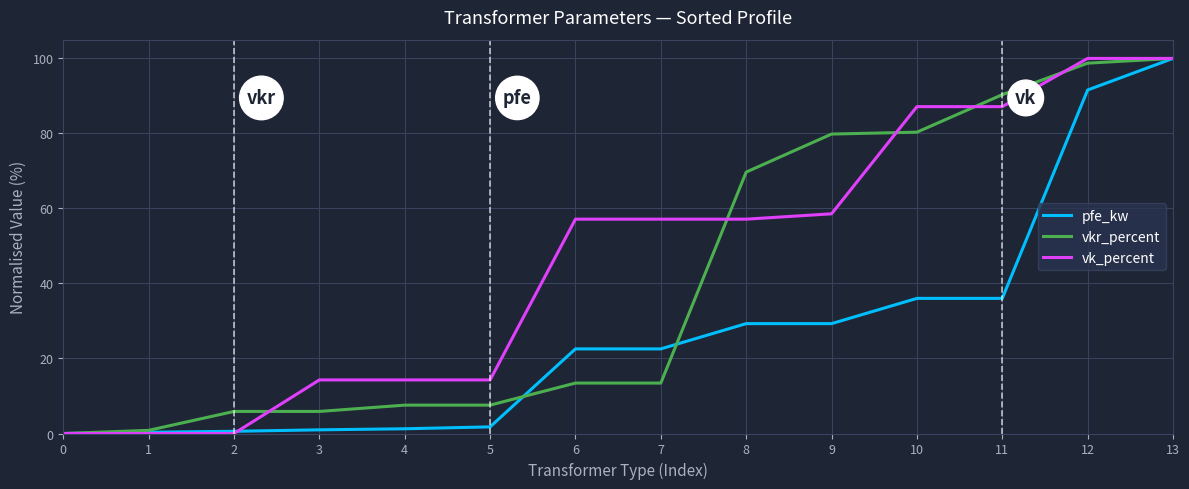

Rank the series at 9 from lowest to highest value.

pfe_kw, vk_percent, vkr_percent